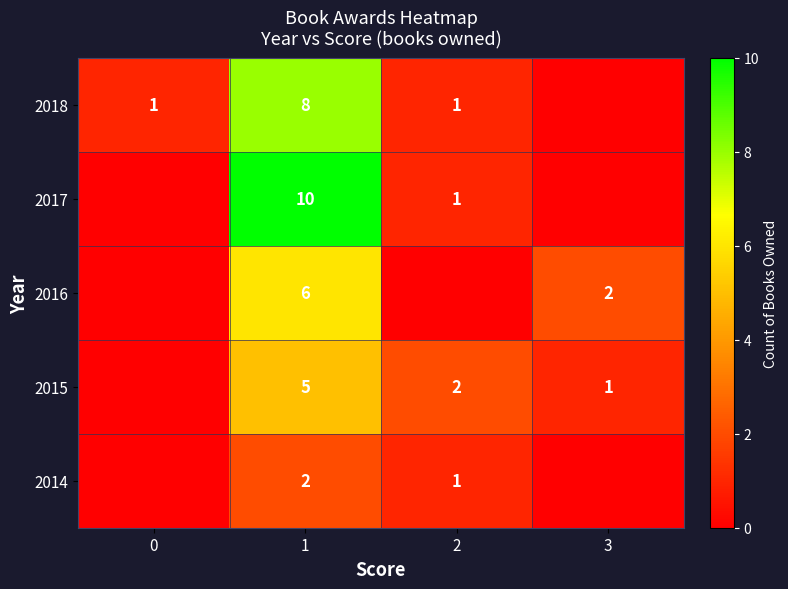

Is it true that 2015 equals 1 at 3?

True